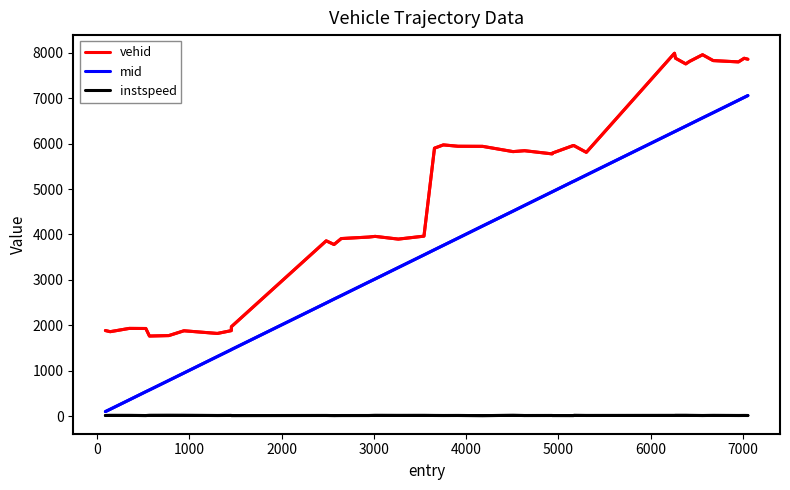

Which series has the largest total across all categories?

vehid